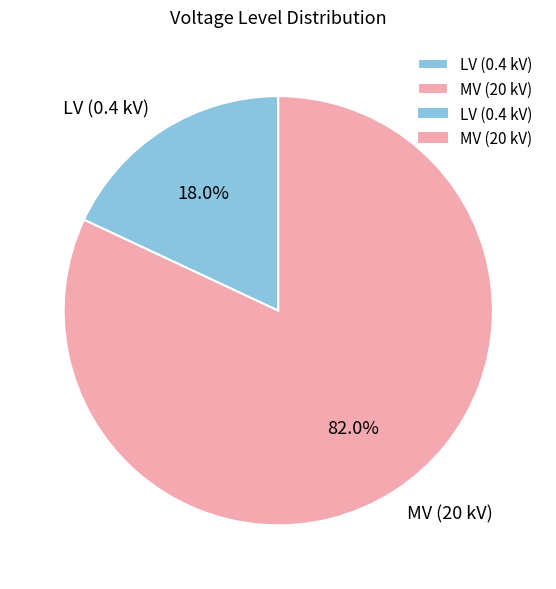

How many slices are in this pie chart?

2